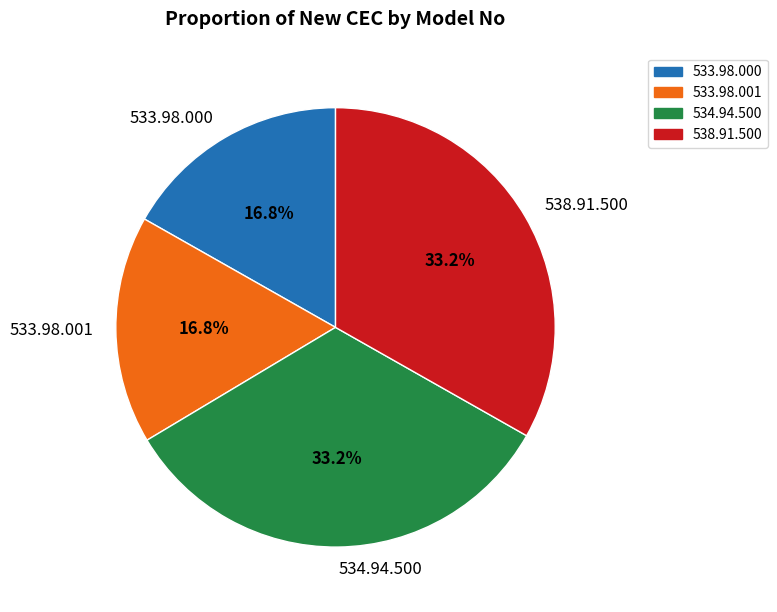

To the nearest percent, what portion does 533.98.000 represent?

17%